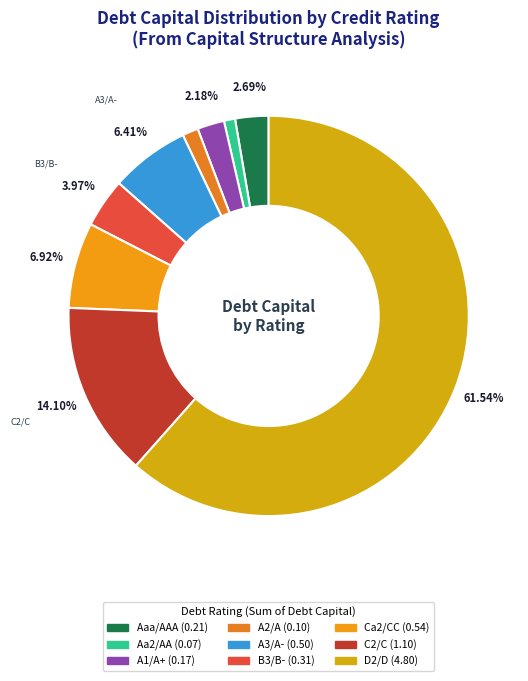

Is there a majority slice in this chart?

Yes